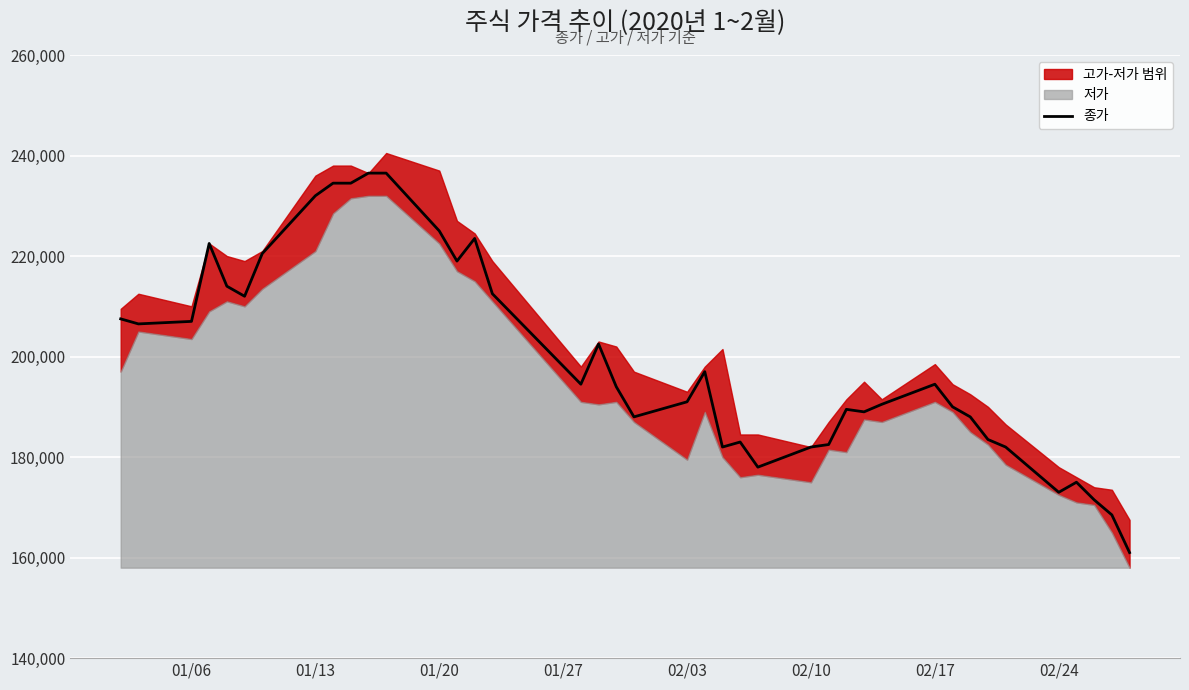

What is the sum of all values?

7974500